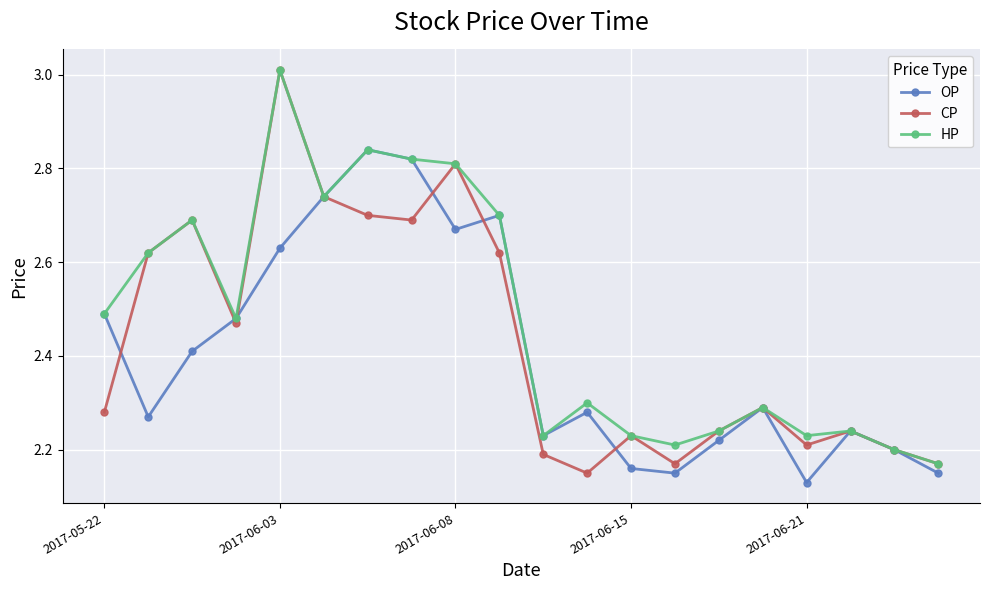

Rank the series by their average value, from lowest to highest.

OP, CP, HP